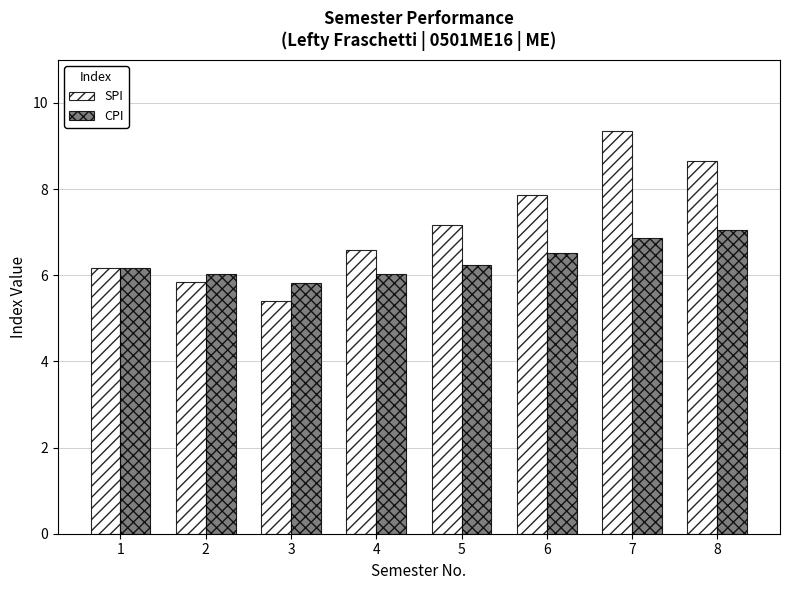

The value of SPI at 8 is 6.0. True or false?

False